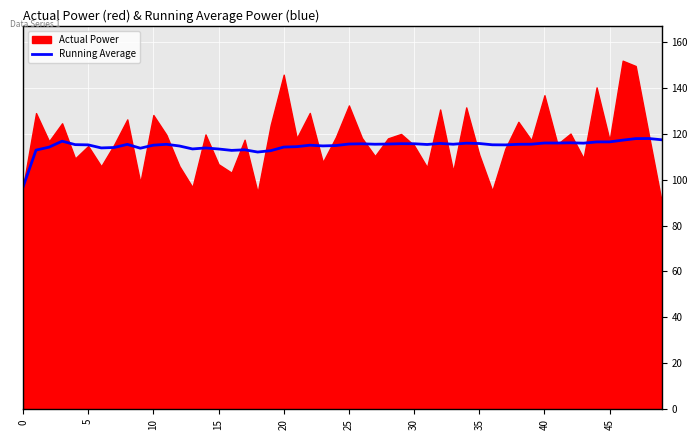

What is the ratio of the value at 16 to the value at 10?

0.8